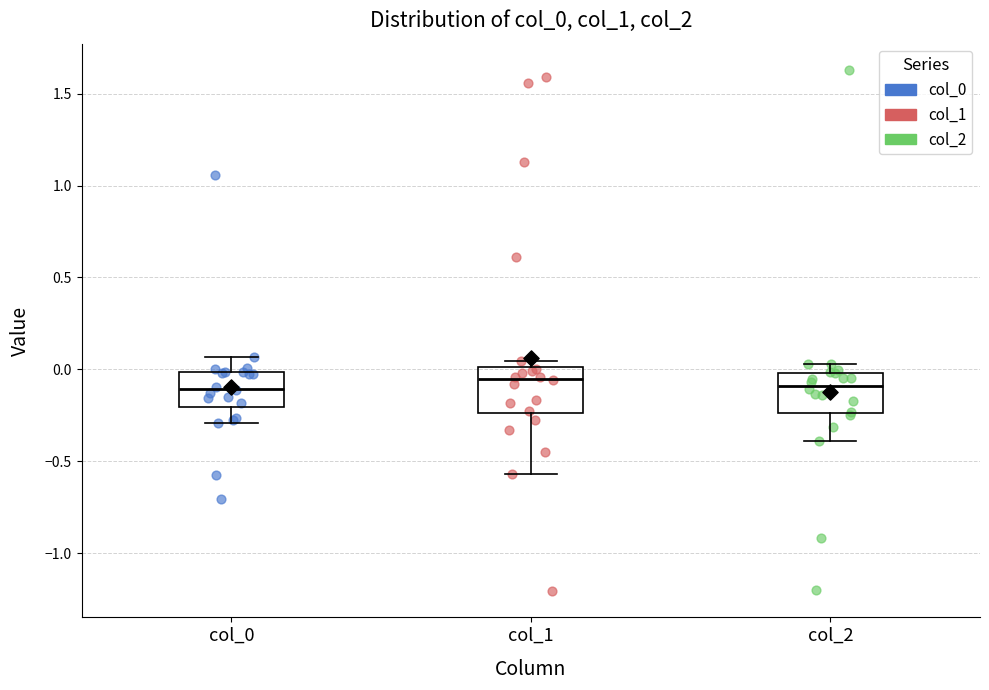

Where does the median line of the box for col_0 sit on the y-axis? The values are not printed on the chart, so give them approximately, as read against the axis.

-0.10